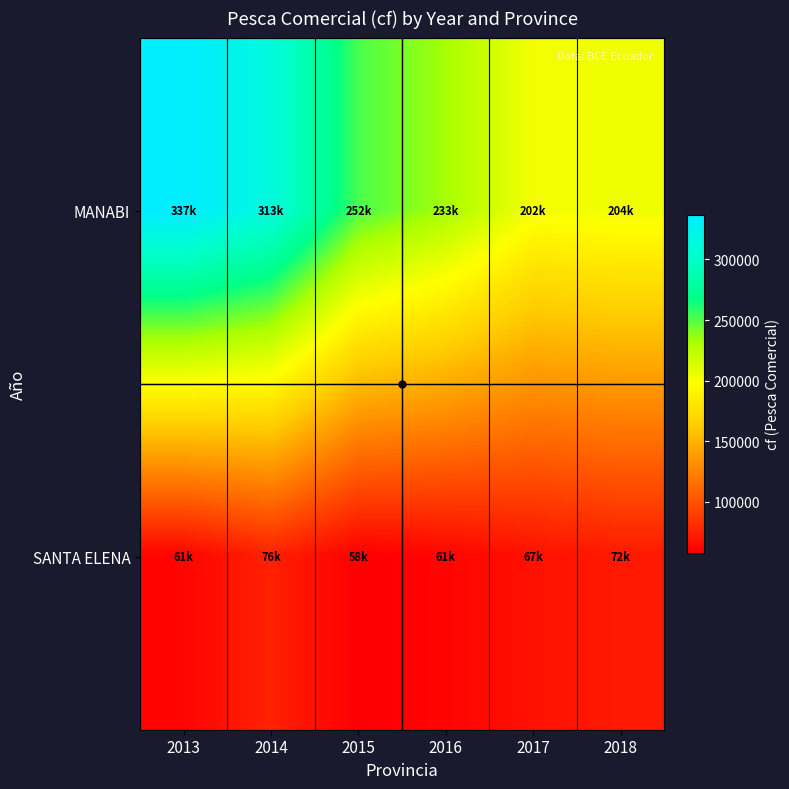

Rank the series at 2014 from lowest to highest value.

SANTA ELENA, MANABI